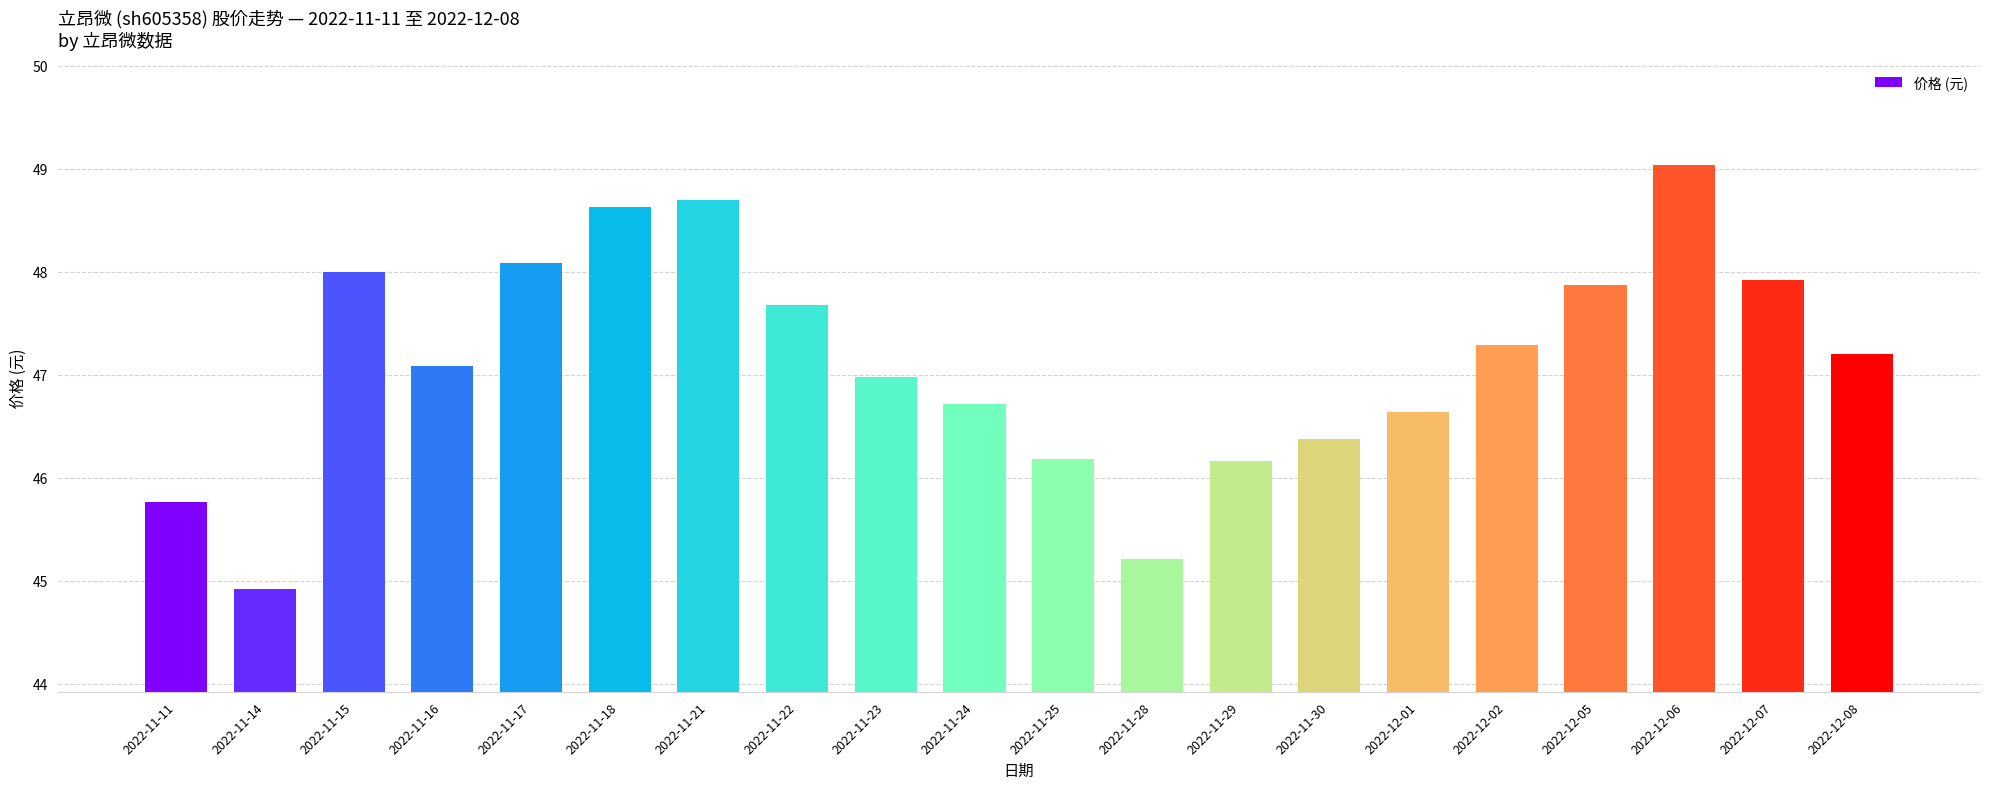

What is the sum of the values at 2022-11-22 and 2022-11-16?

94.8